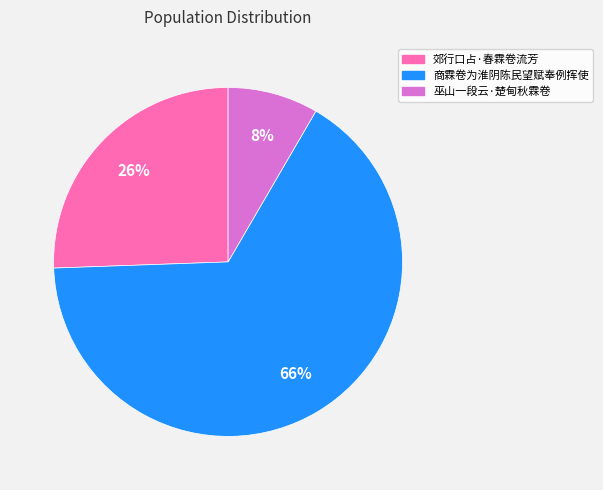

Which slice is the smallest?

巫山一段云·楚甸秋霖卷